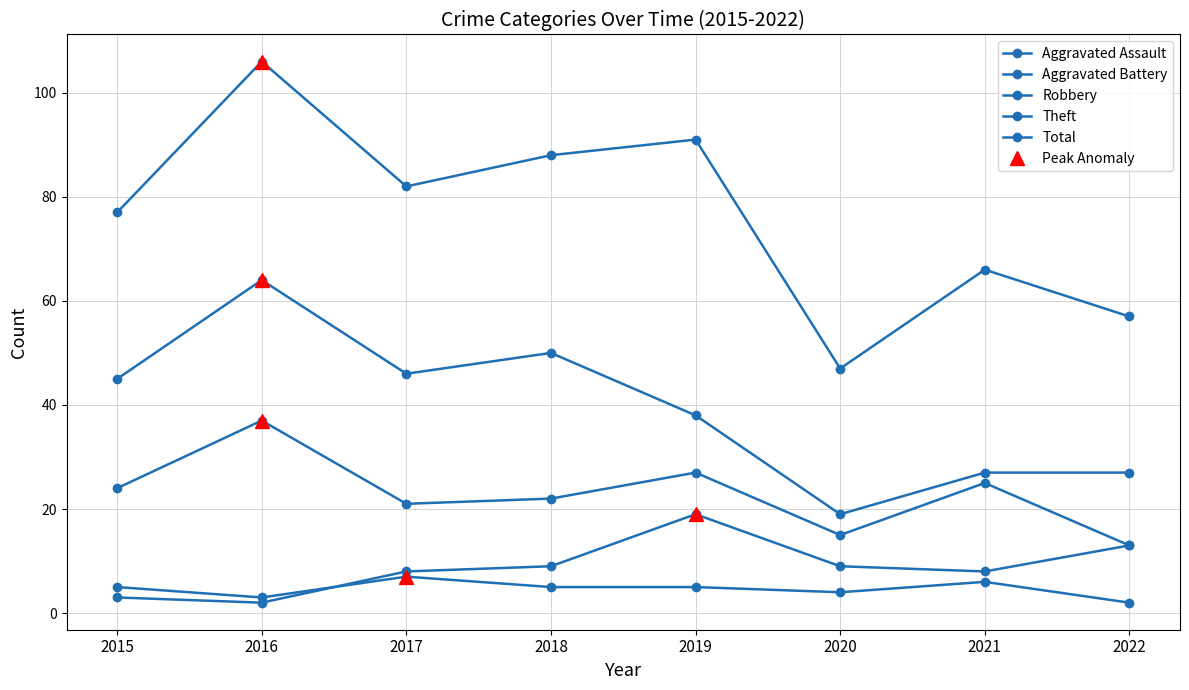

What is the minimum value for Aggravated Assault?

2